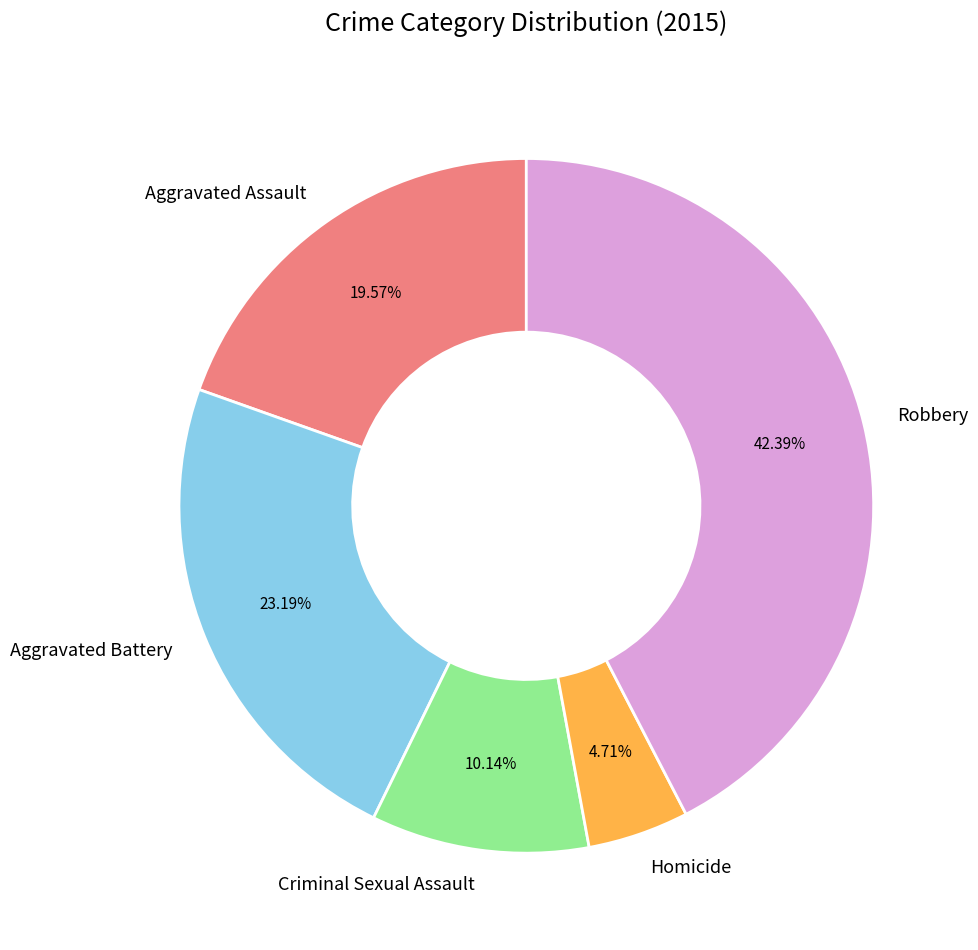

Does Aggravated Battery represent more than half of the total?

No